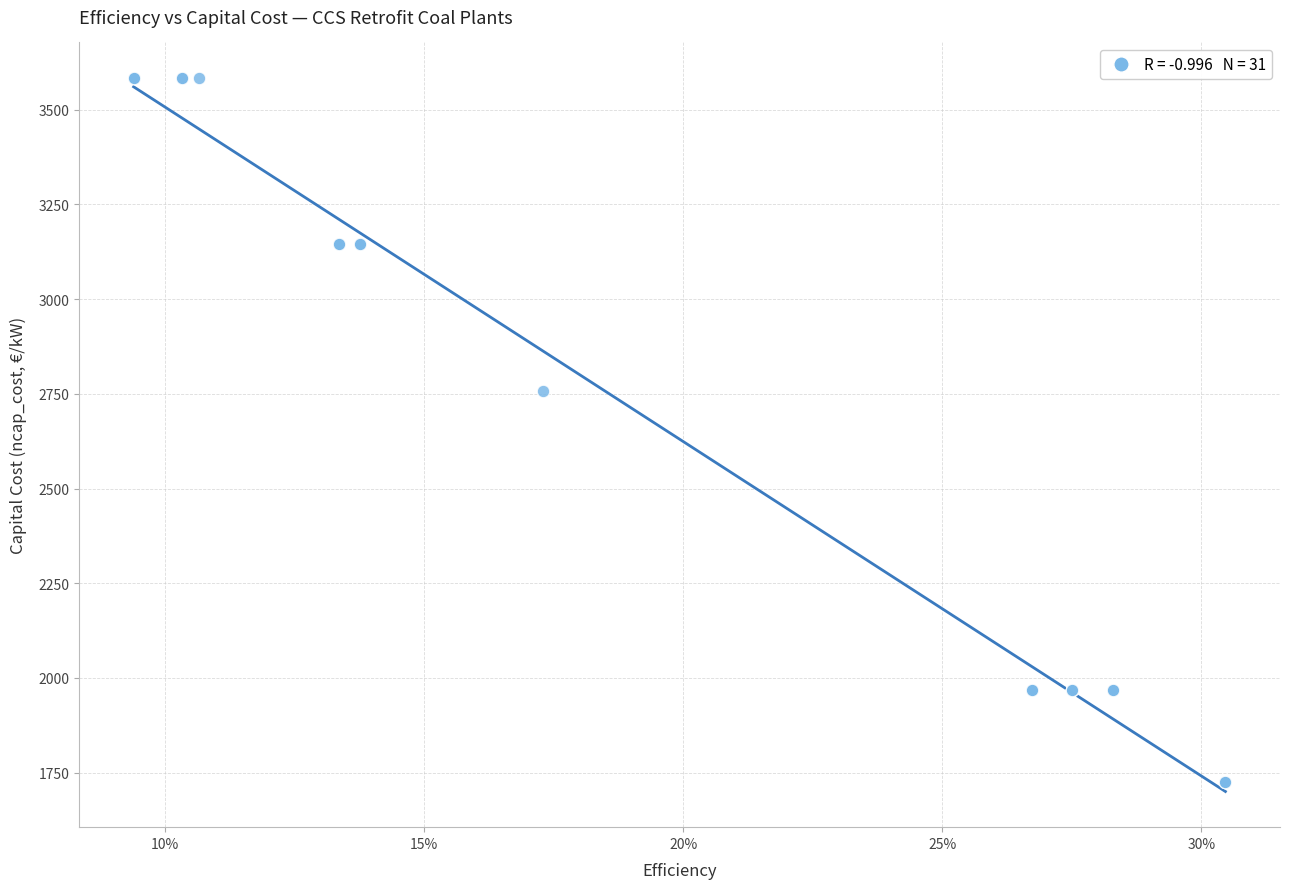

What Y value in the scatter plot is closest to 2654?

2757